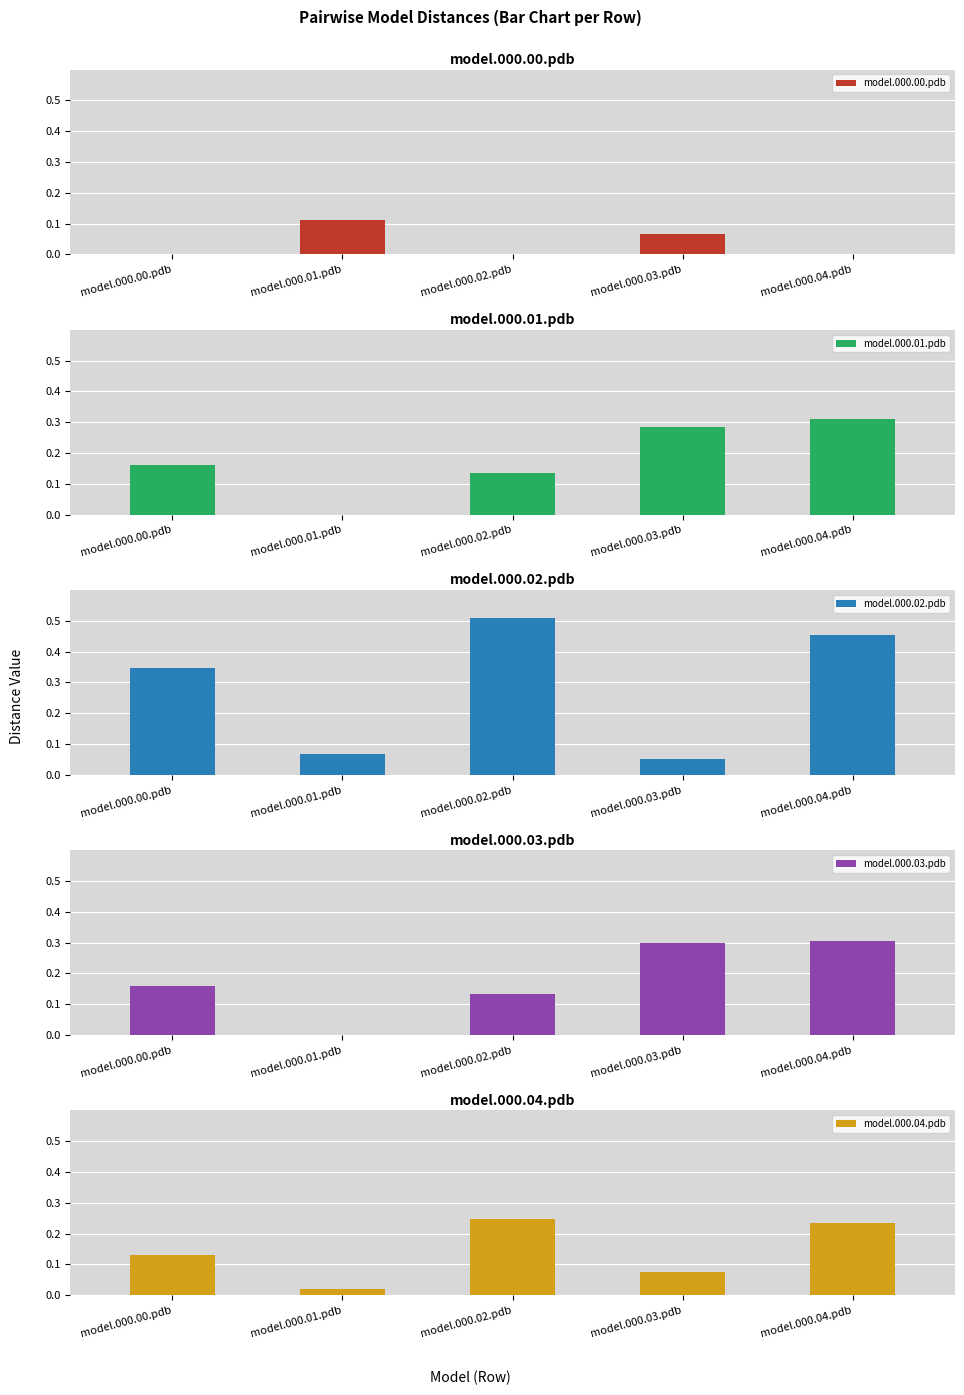

How many bars are there in each group?

5